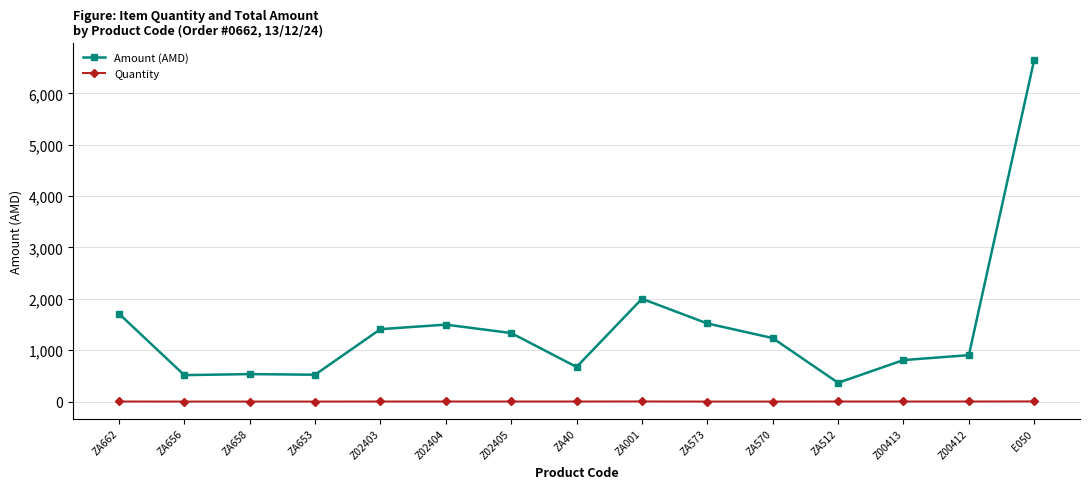

At Z02404, list the series in order from largest to smallest.

Amount (AMD), Quantity